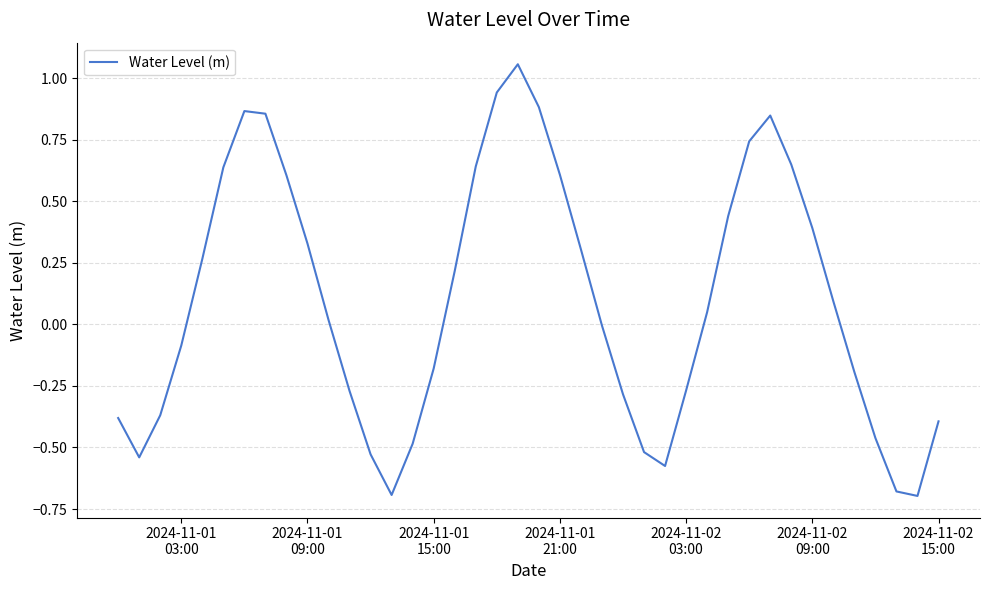

Is this an area chart (filled region under the line)?

No